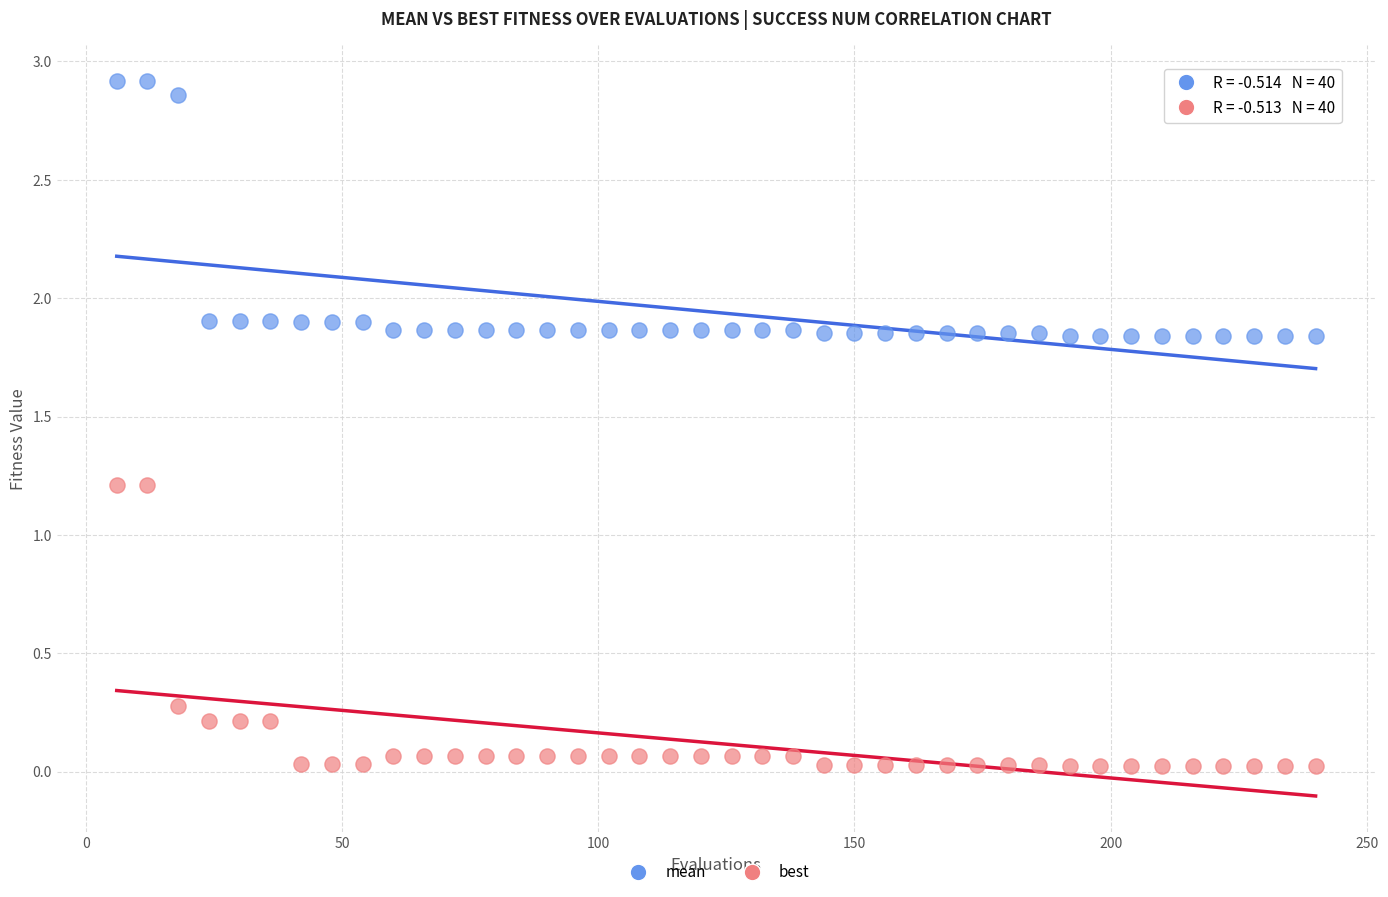

Which series has the widest spread of Y values?

best